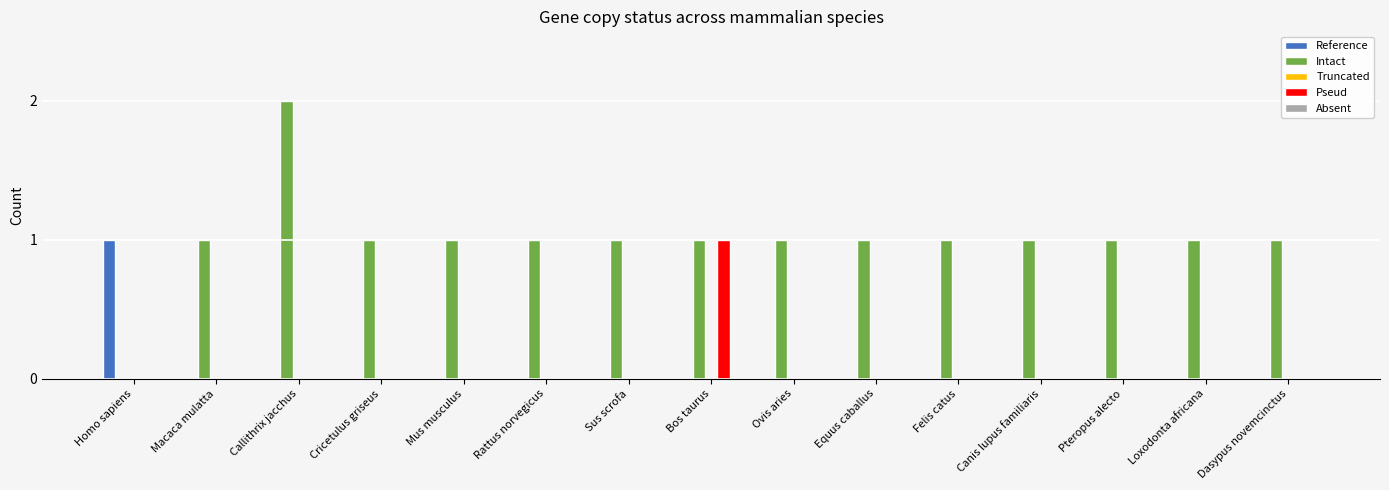

How many positive values does the Intact series have?

14